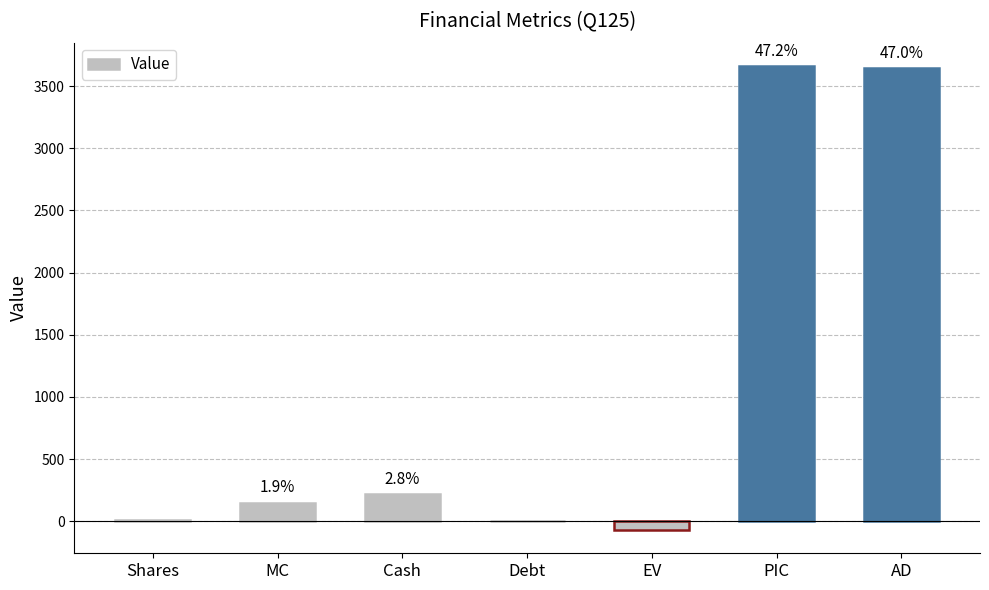

How many values exceed 148?

4